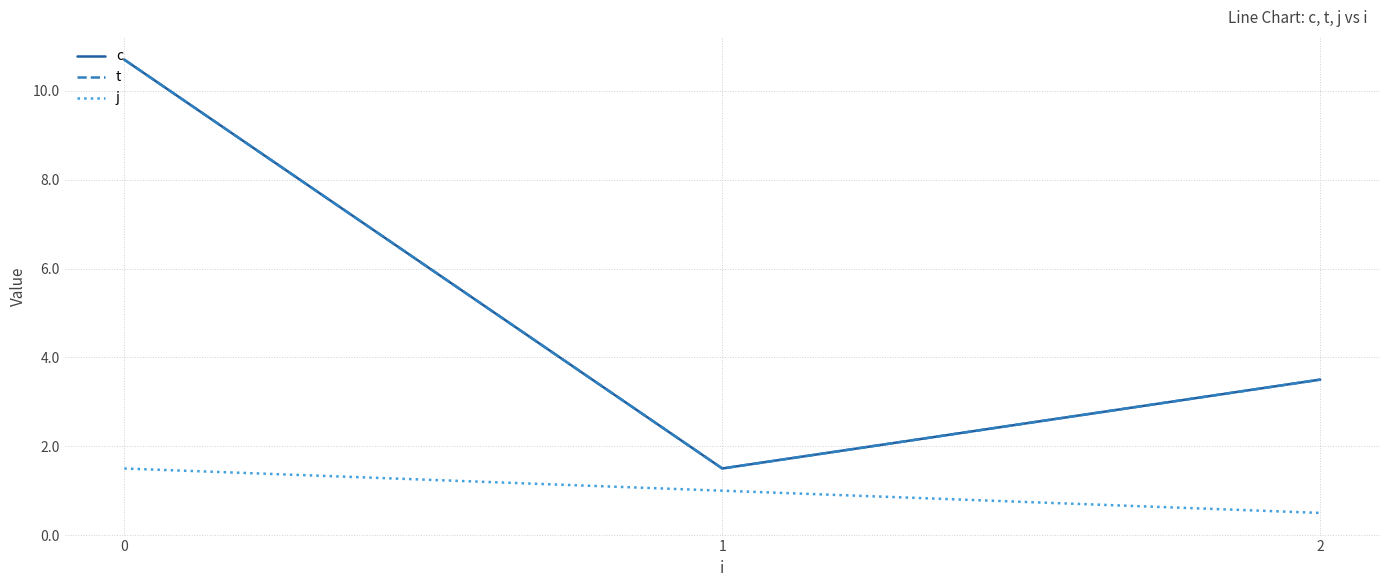

What is the average value of the t series?

5.2